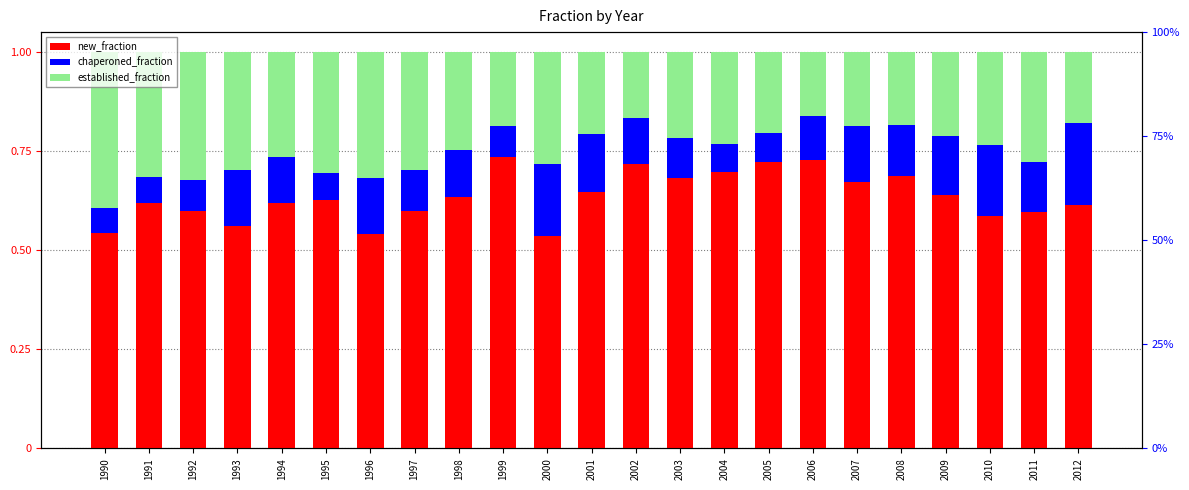

Rank the series by their average value, from highest to lowest.

new_fraction, established_fraction, chaperoned_fraction